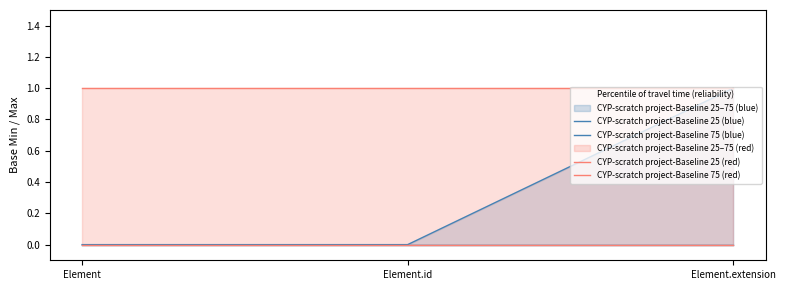

What position from the left is Element.id?

2